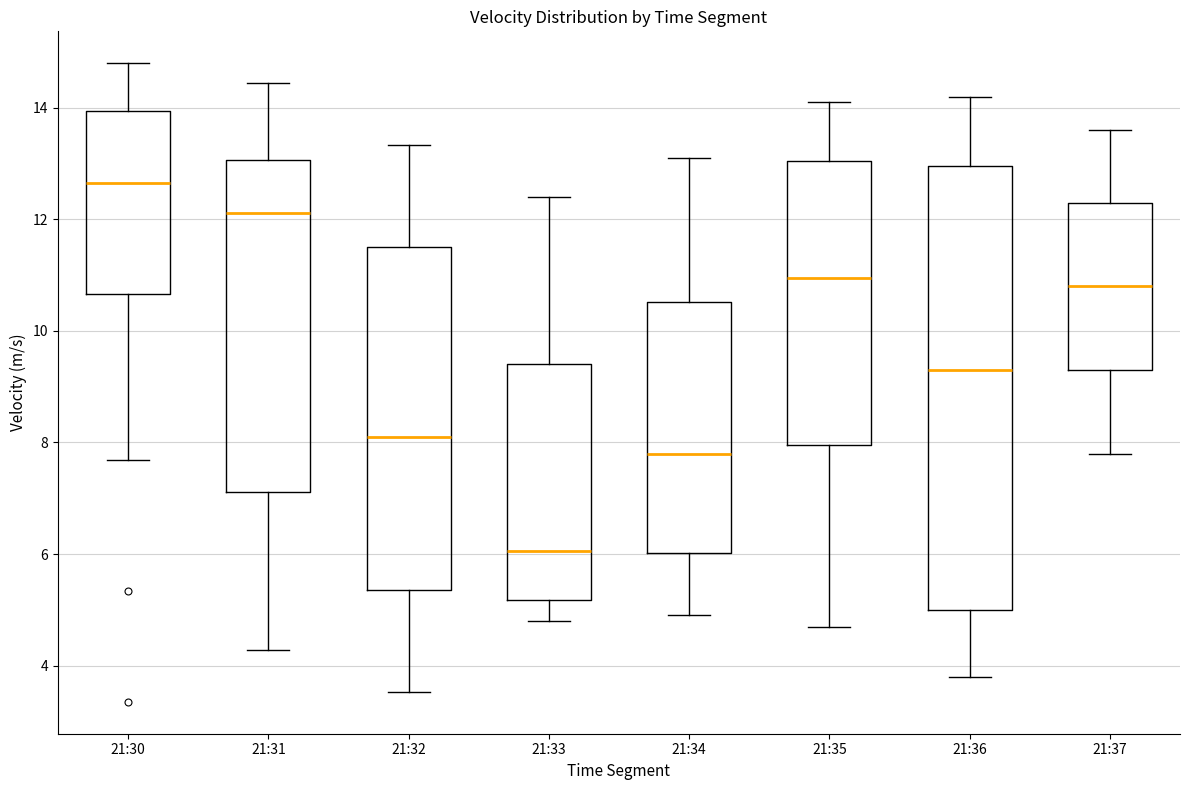

Comparing the boxes themselves (not the whiskers), which one is the tallest?

21:36